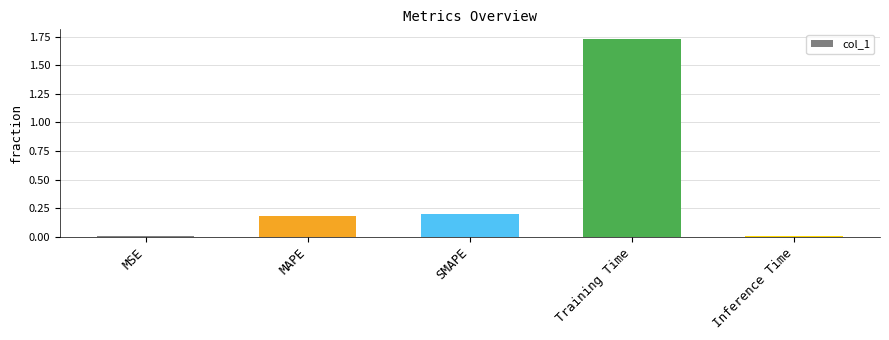

Between MAPE and MSE, which is larger?

MAPE